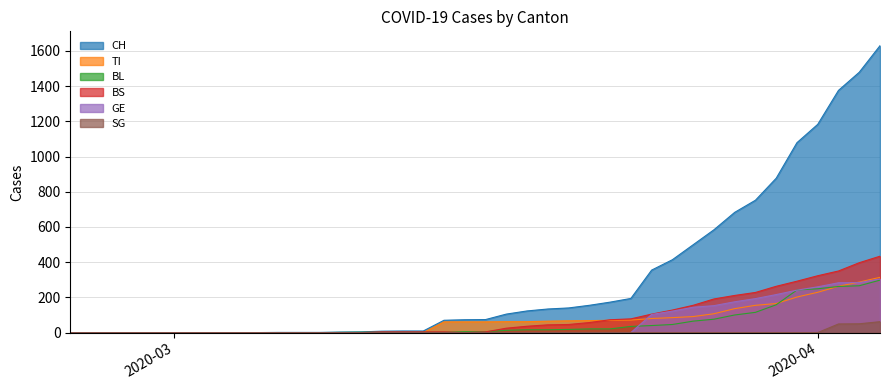

What is the label of the 34th point from the right?

2020-03-02